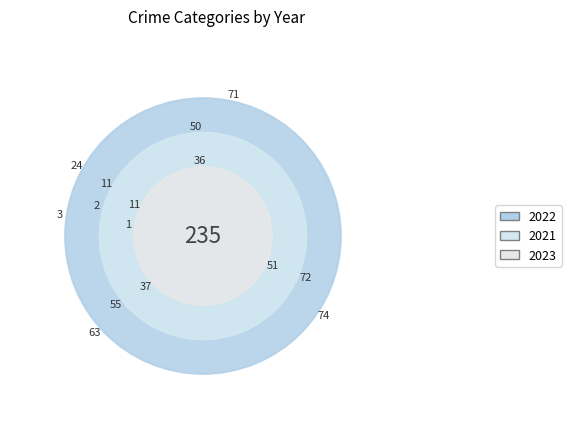

Which has a higher value, Criminal Sexual Assault or Homicide?

Criminal Sexual Assault